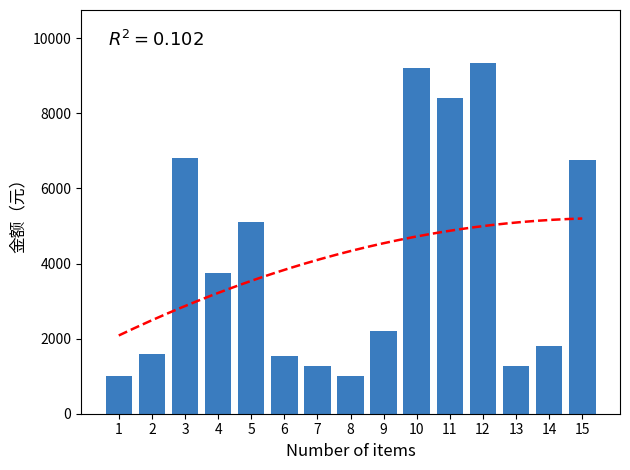

True or false: the data shows 1000 at 8.

True